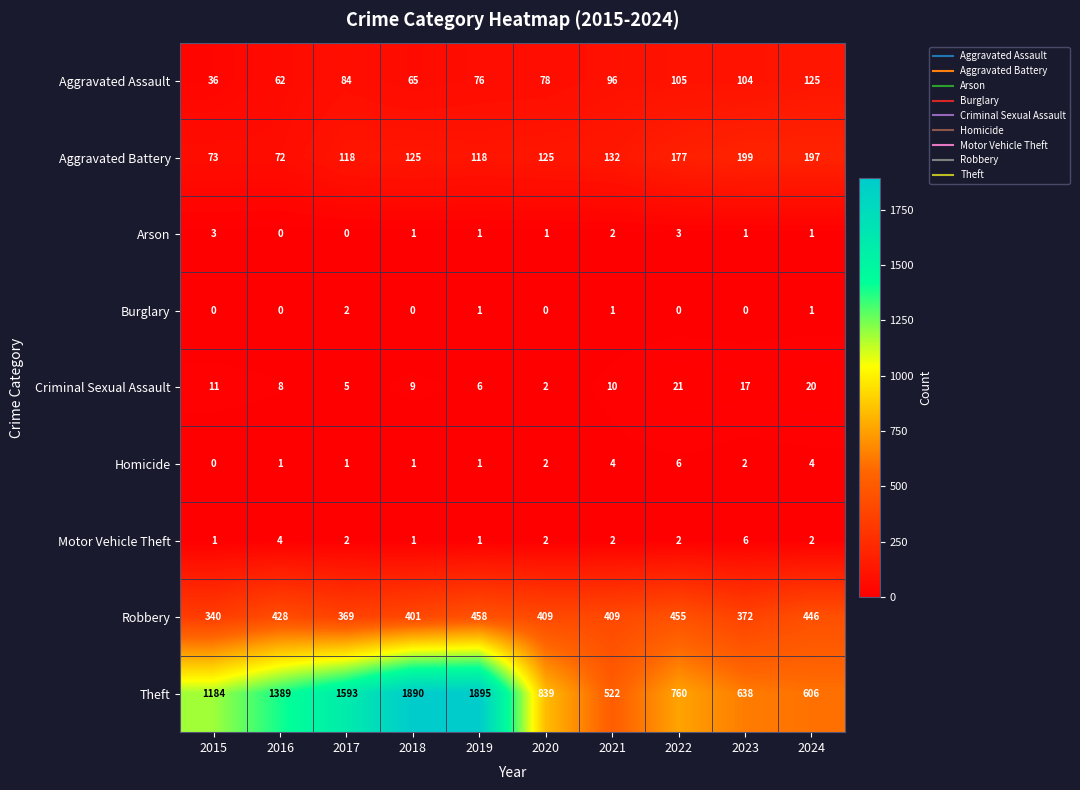

What is the total value across all series at 2016?

1964